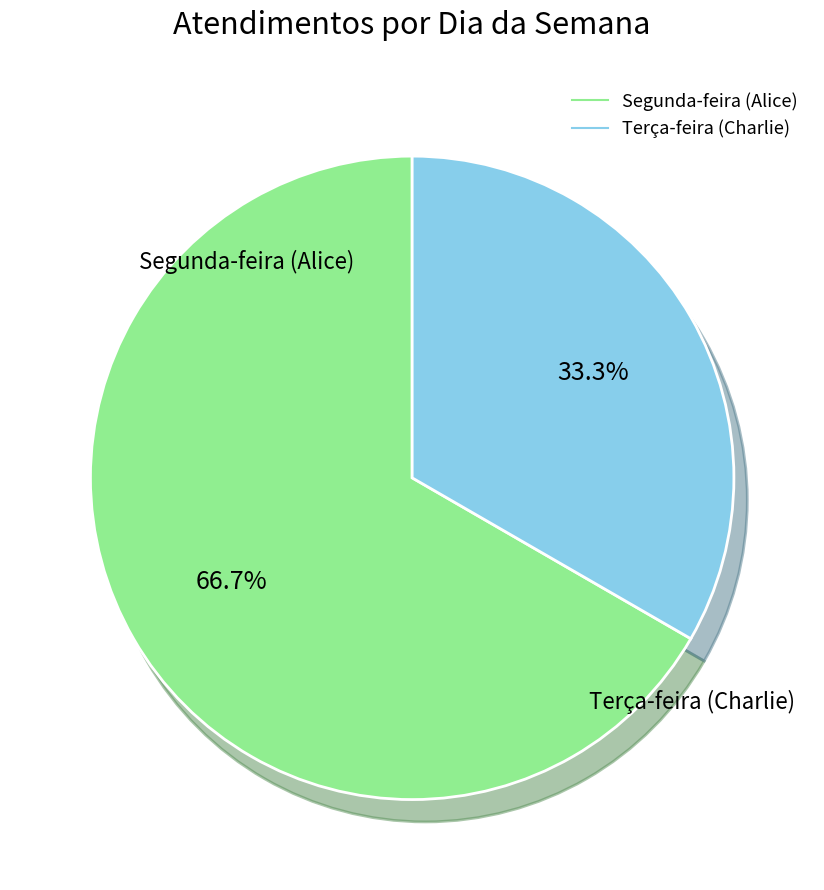

Which category has the biggest portion of the pie?

Segunda-feira (Alice)